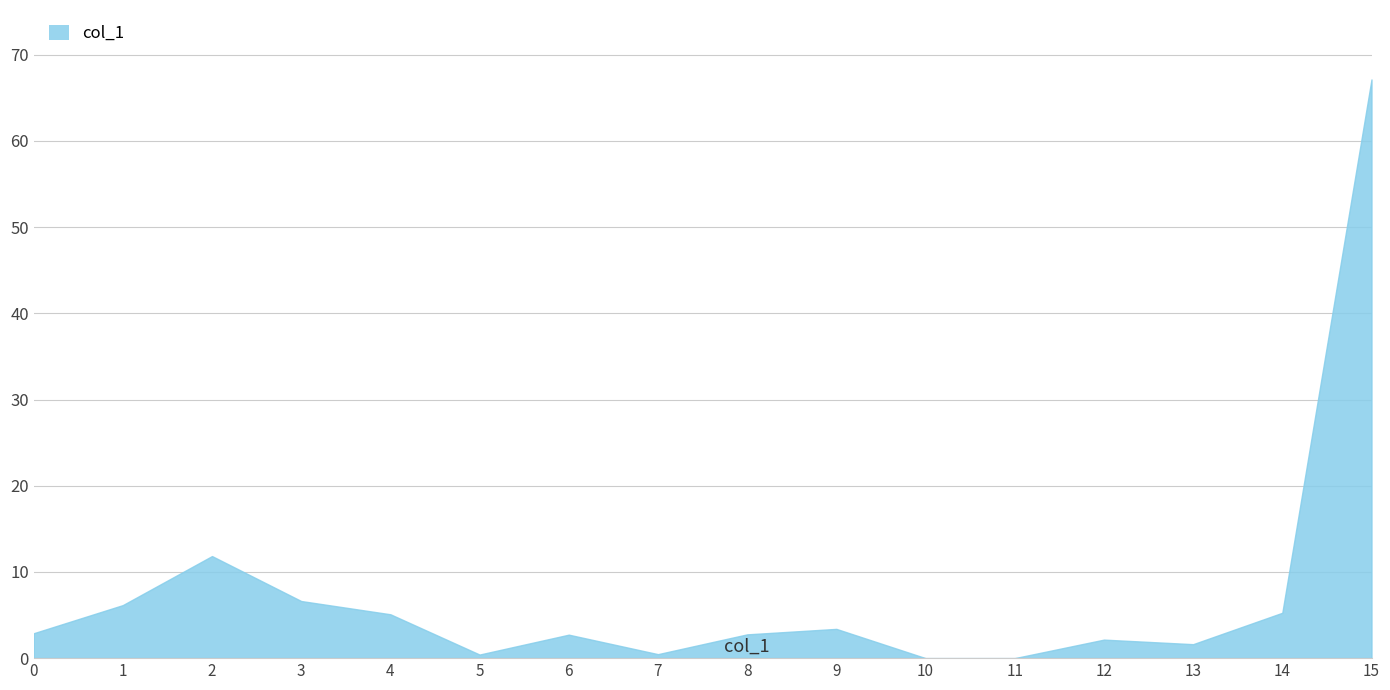

Which has a higher value, 6 or 13?

6